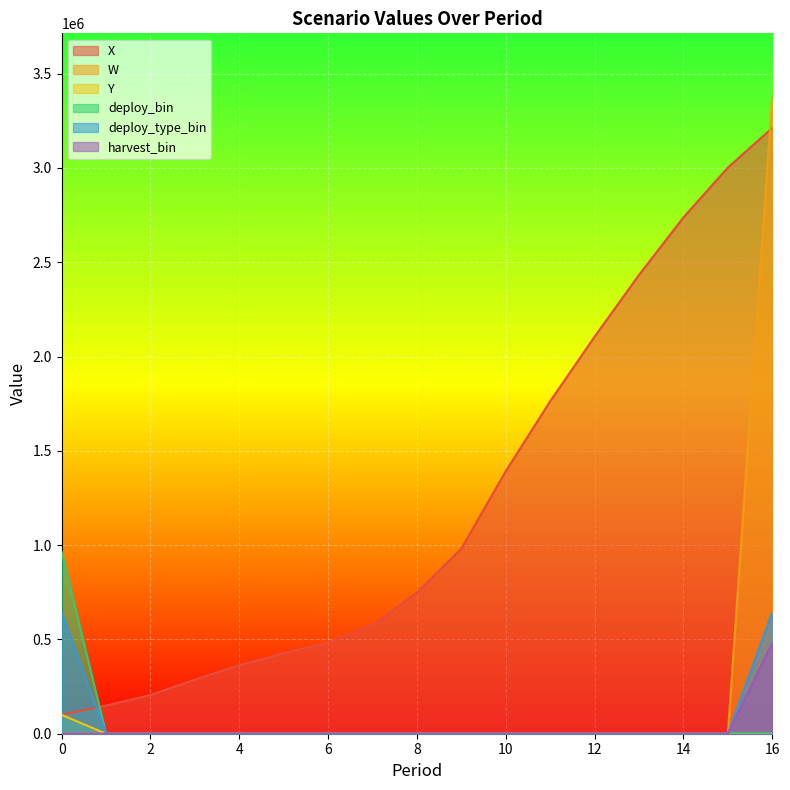

How many values in the X series exceed 748419?

9